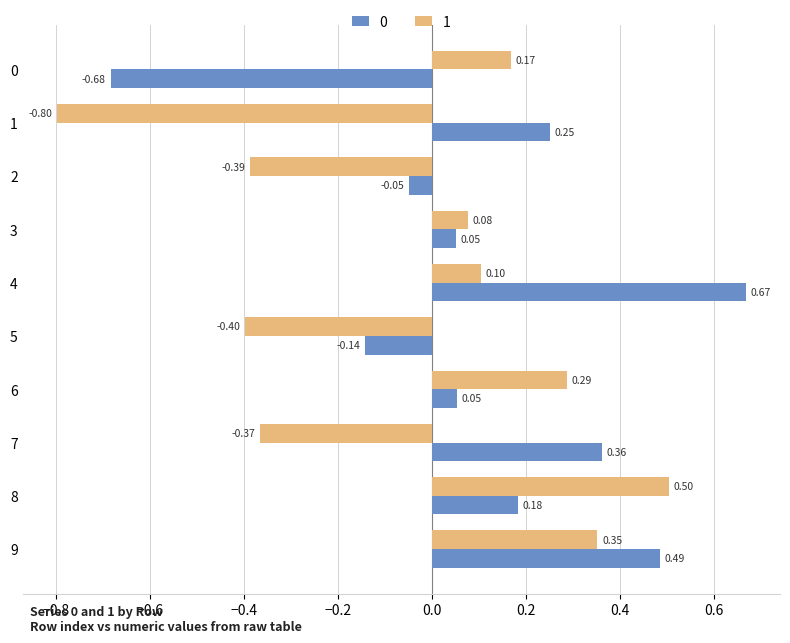

How many data points in 1 are above 0?

6